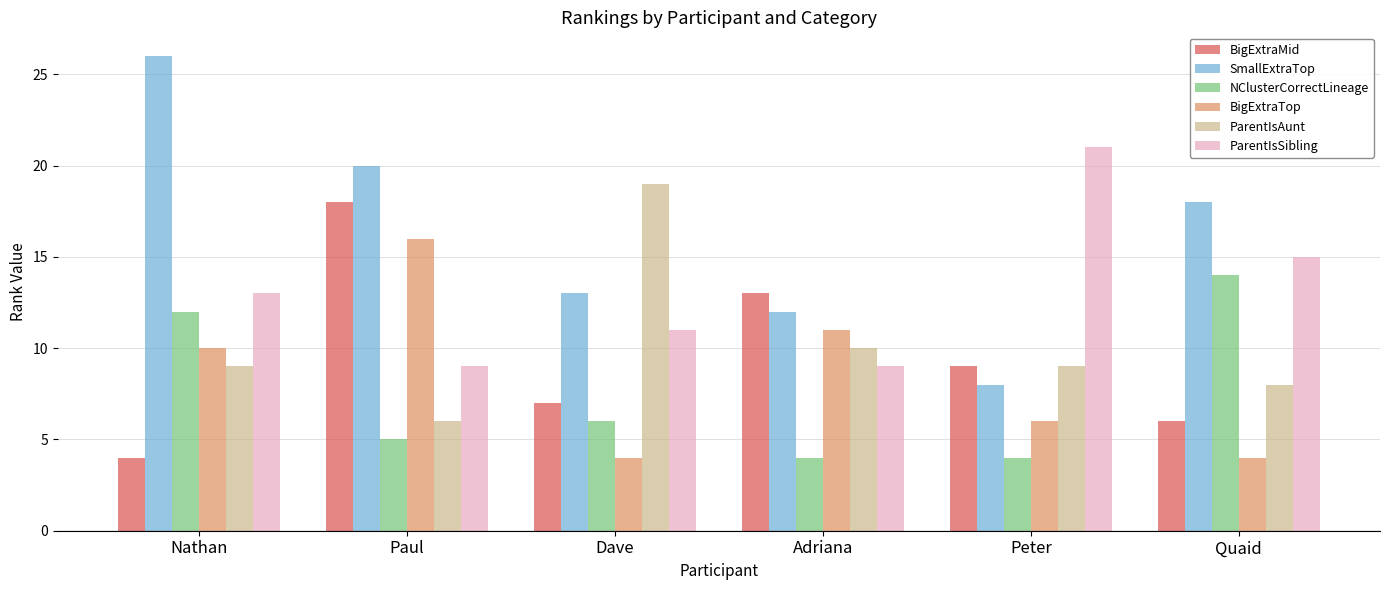

At which category does the chart reach its peak across all series?

Nathan